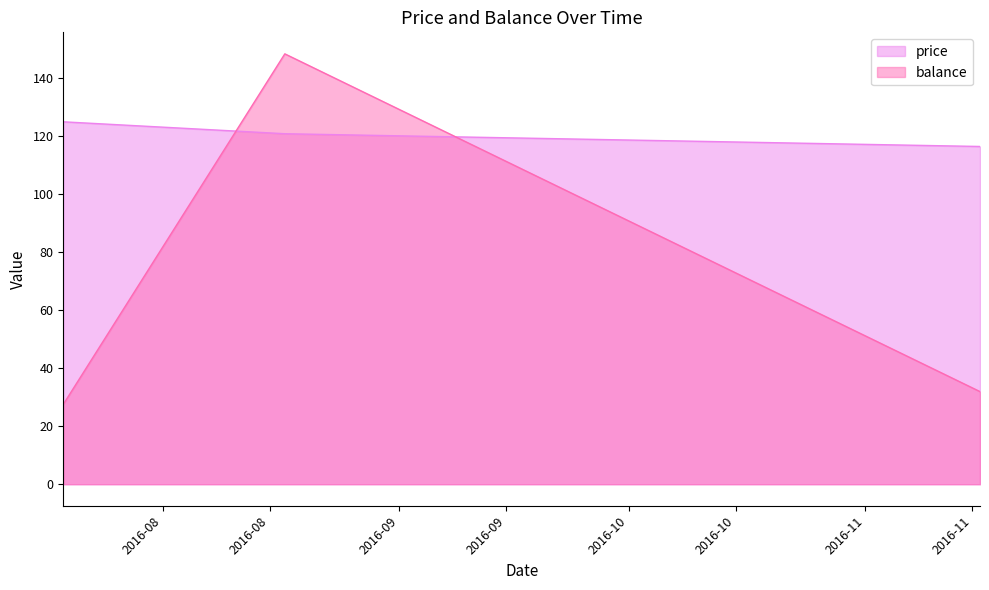

Is the value of price at 2016-07-19 greater than the value of balance at 2016-11-16?

Yes